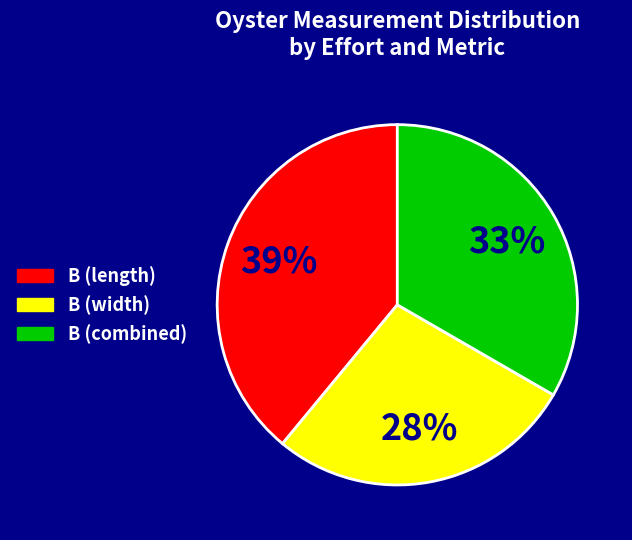

To the nearest percent, what is the average slice percentage?

33%